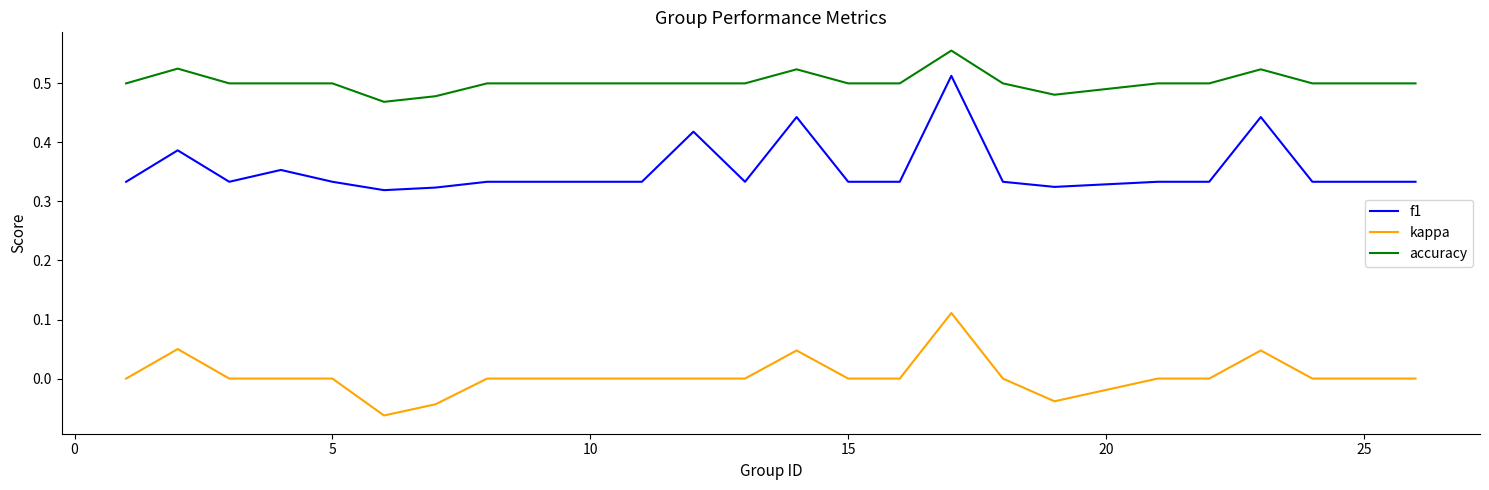

Rank the series by their average value, from highest to lowest.

accuracy, f1, kappa